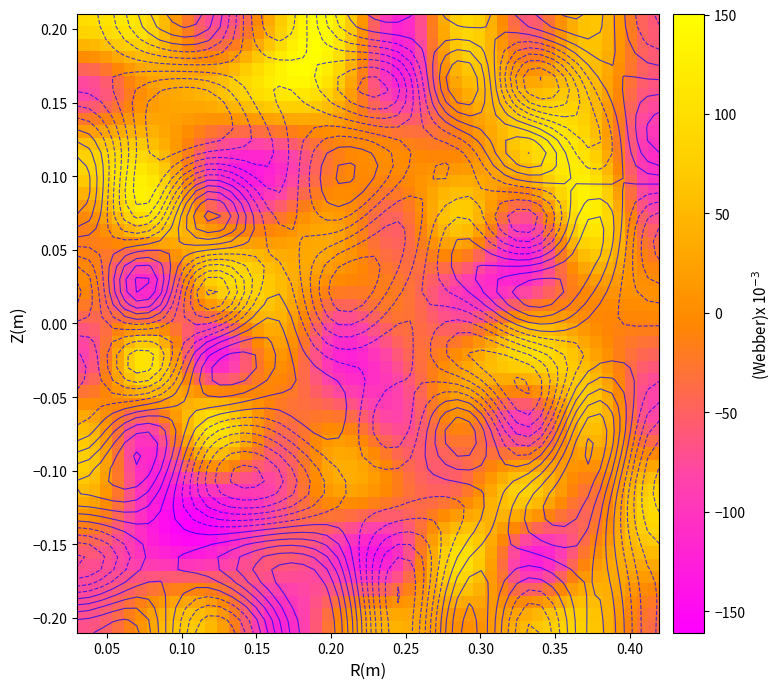

Reading left to right, list all the values displayed in this chart.

row0: 0=98	1=101	2=-74	3=47	4=127	5=-120	6=90	7=-60	8=66	9=-59
row1: 0=-83	1=11	2=50	3=123	4=73	5=-111	6=38	7=39	8=58	9=-65
row2: 0=79	1=85	2=-74	3=-104	4=-18	5=-1	6=-3	7=78	8=91	9=-108
row3: 0=-10	1=92	2=-5	3=-25	4=22	5=-47	6=72	7=-79	8=123	9=-63
row4: 0=-5	1=-117	2=58	3=65	4=-15	5=-22	6=-98	7=-86	8=2	9=3
row5: 0=-84	1=111	2=-124	3=8	4=-115	5=-59	6=13	7=96	8=37	9=-49
row6: 0=49	1=-74	2=108	3=-27	4=-9	5=-78	6=-6	7=-93	8=64	9=-70
row7: 0=52	1=-113	2=-103	3=-82	4=20	5=-22	6=-29	7=81	8=-32	9=83
row8: 0=-66	1=-99	2=-108	3=-57	4=-101	5=-96	6=108	7=-121	8=-1	9=41
row9: 0=-69	1=20	2=53	3=-117	4=-8	5=42	6=3	7=53	8=72	9=-36